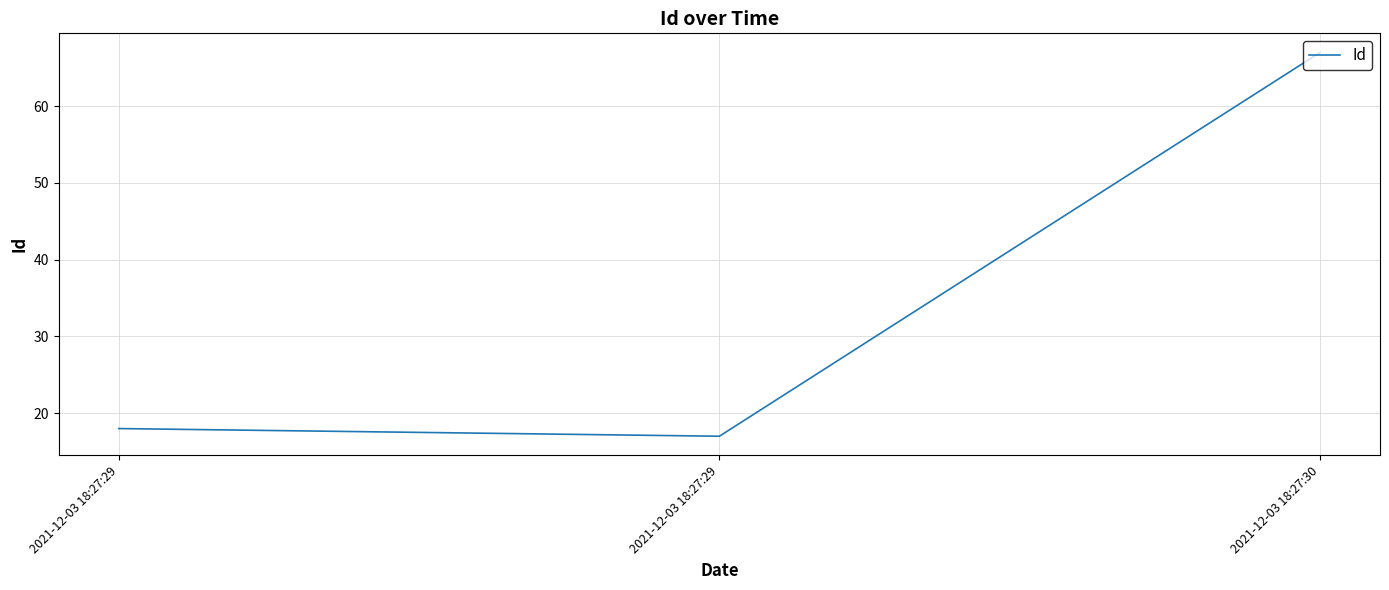

Does the chart have visible grid lines?

Yes